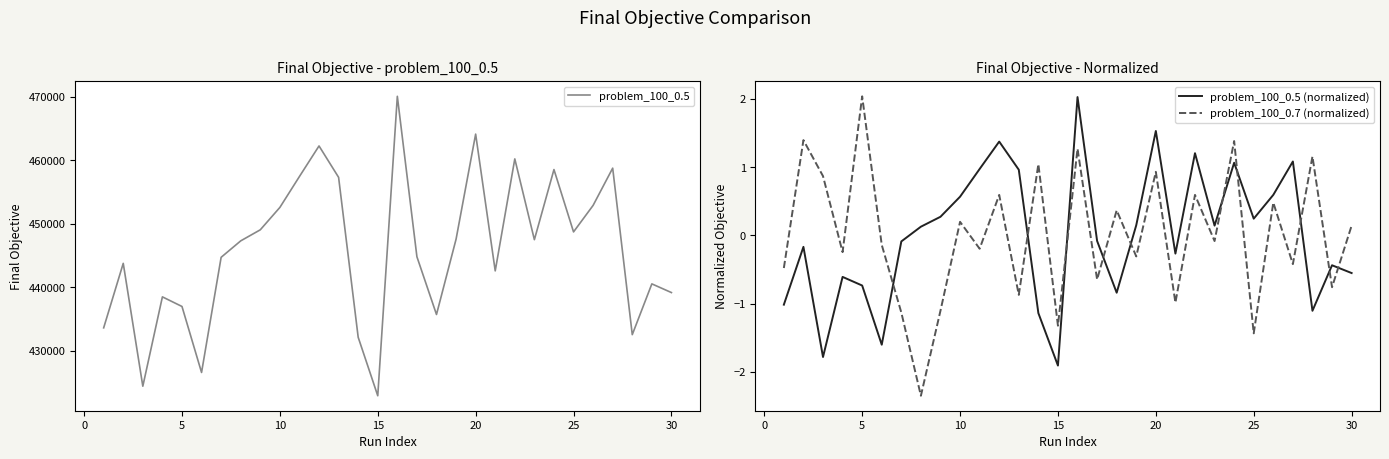

At how many categories does at least one series exceed 378213?

30